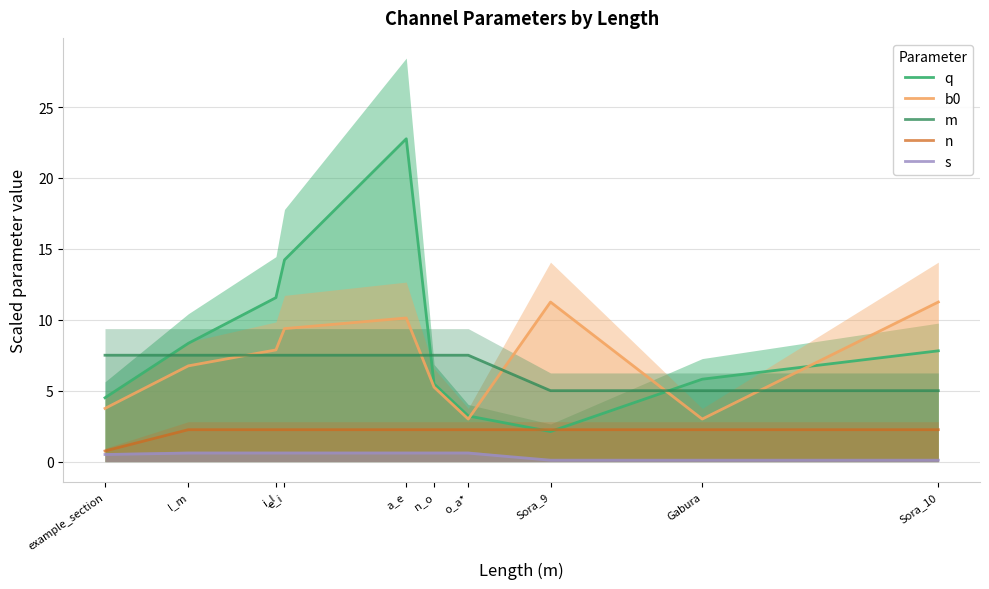

Between n_o and Gabura, which series saw the biggest shift?

m